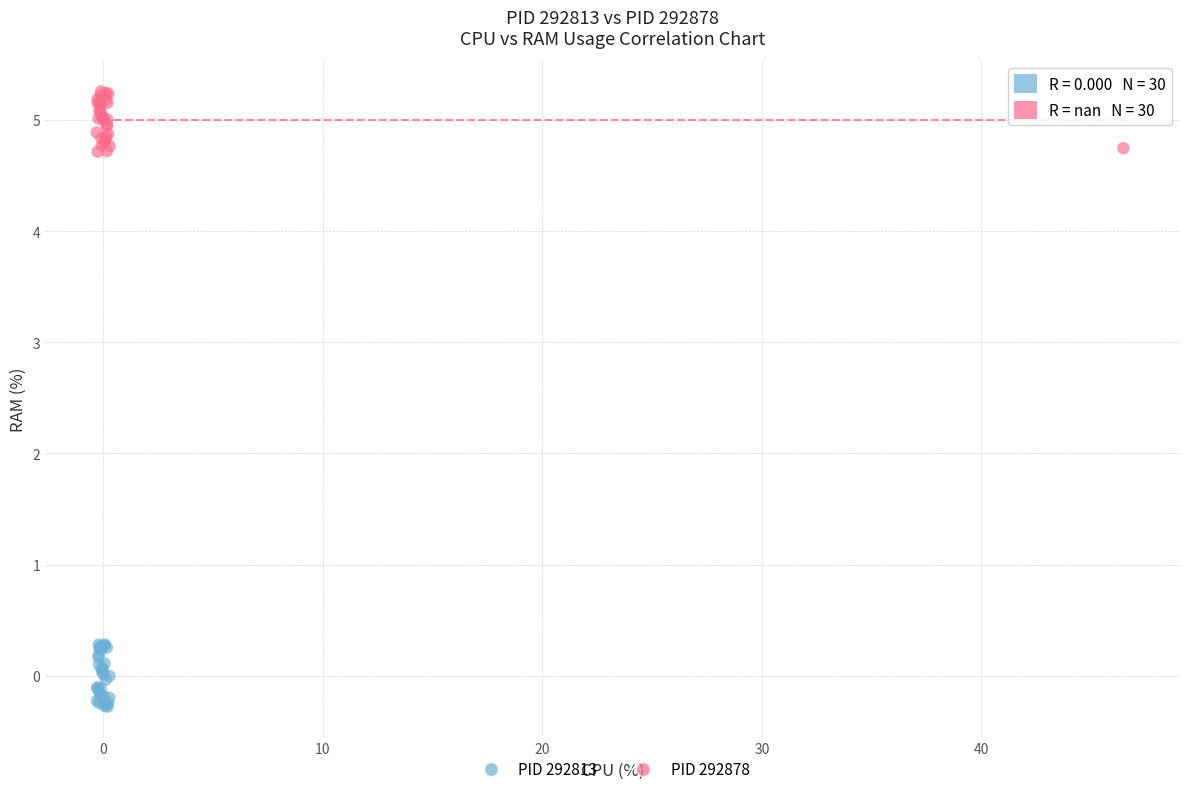

Which series contains the lowest Y value?

PID 292813